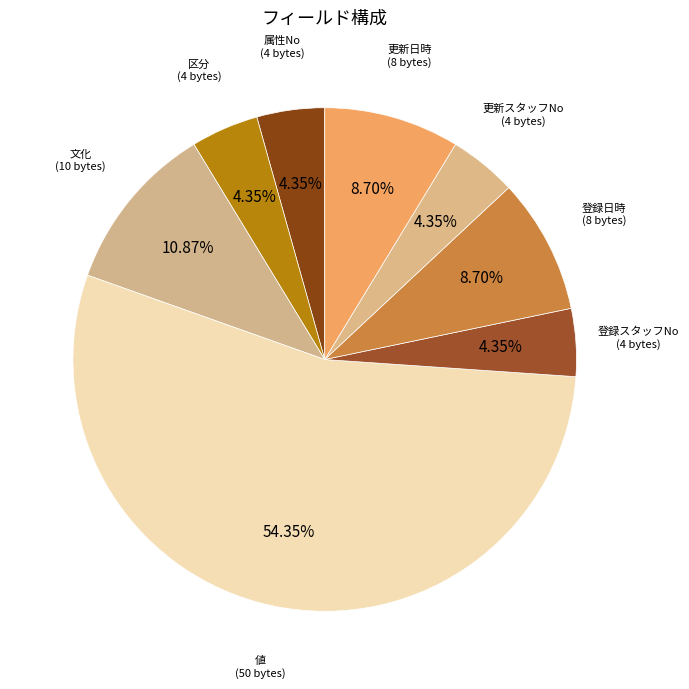

Count the number of slices in the pie.

8